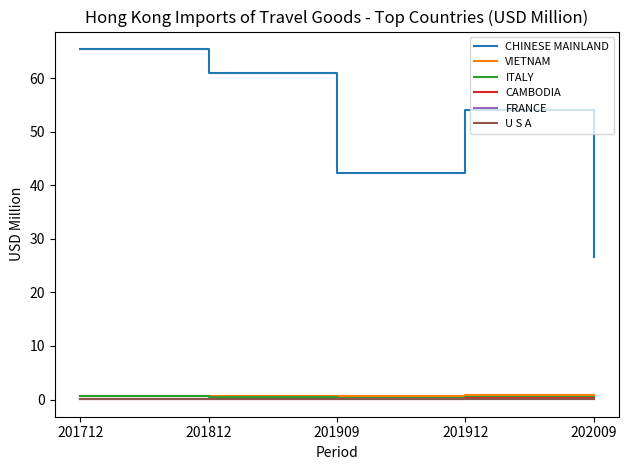

Between 201712 and 202009, which series saw the biggest shift?

CHINESE MAINLAND